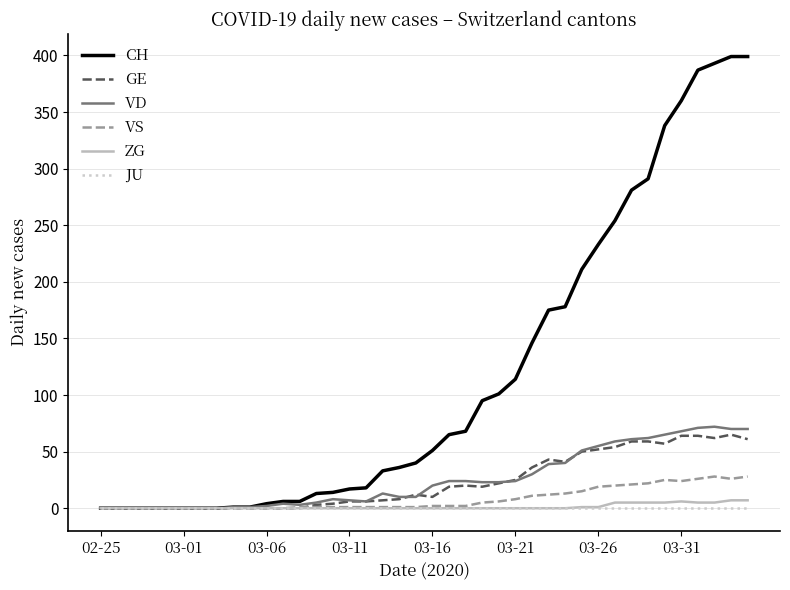

What is the maximum value shown in the chart?

399